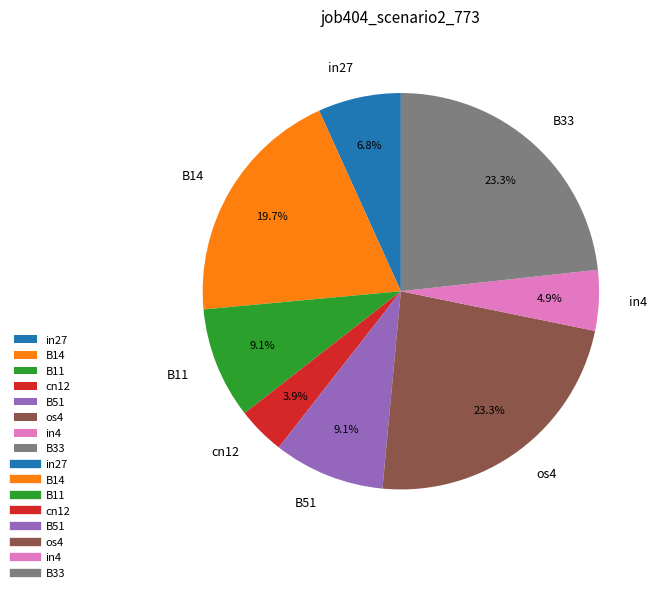

What portion of the pie excludes in27?

93.2%